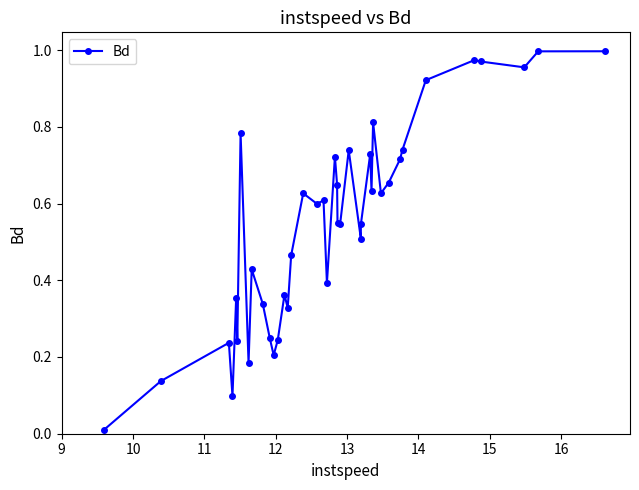

True or false: there are more than 1 points higher than both neighbors.

True